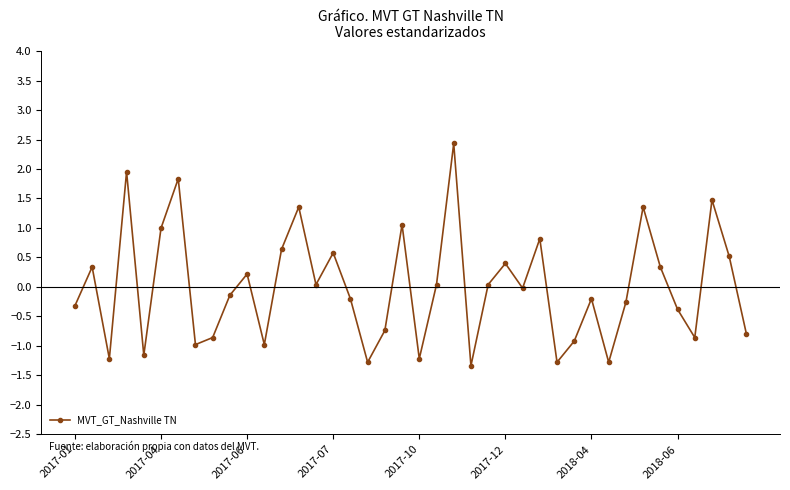

What is the difference between the second highest and second lowest values?

3.2